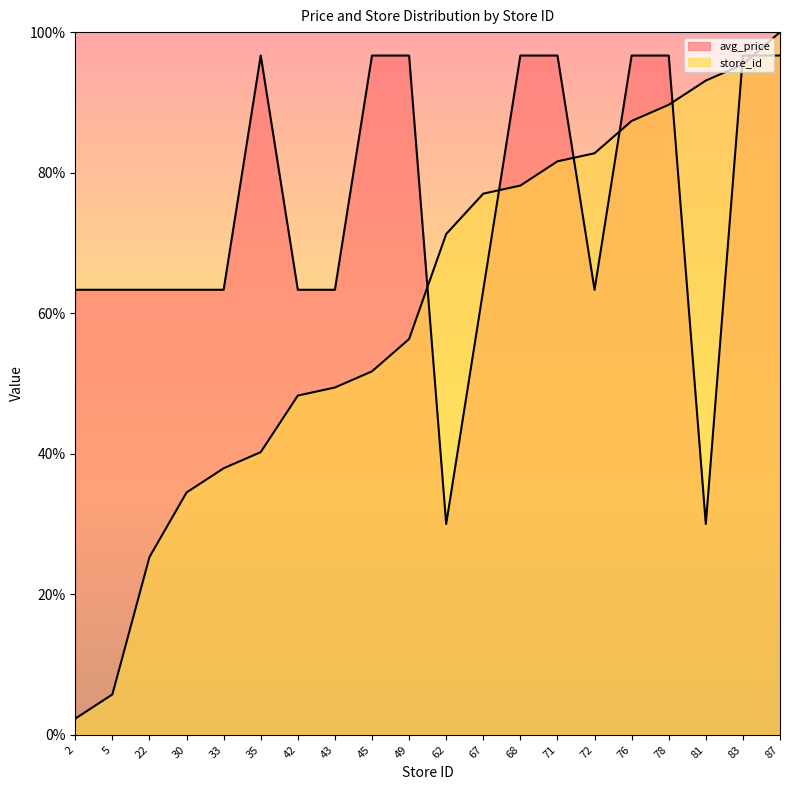

Reading right to left, transcribe all the data shown in this chart.

avg_price: 96.7	96.7	30.0	96.7	96.7	63.3	96.7	96.7	63.3	30.0	96.7	96.7	63.3	63.3	96.7	63.3	63.3	63.3	63.3	63.3
store_id: 100.0	95.4	93.1	89.7	87.4	82.8	81.6	78.2	77.0	71.3	56.3	51.7	49.4	48.3	40.2	37.9	34.5	25.3	5.7	2.3